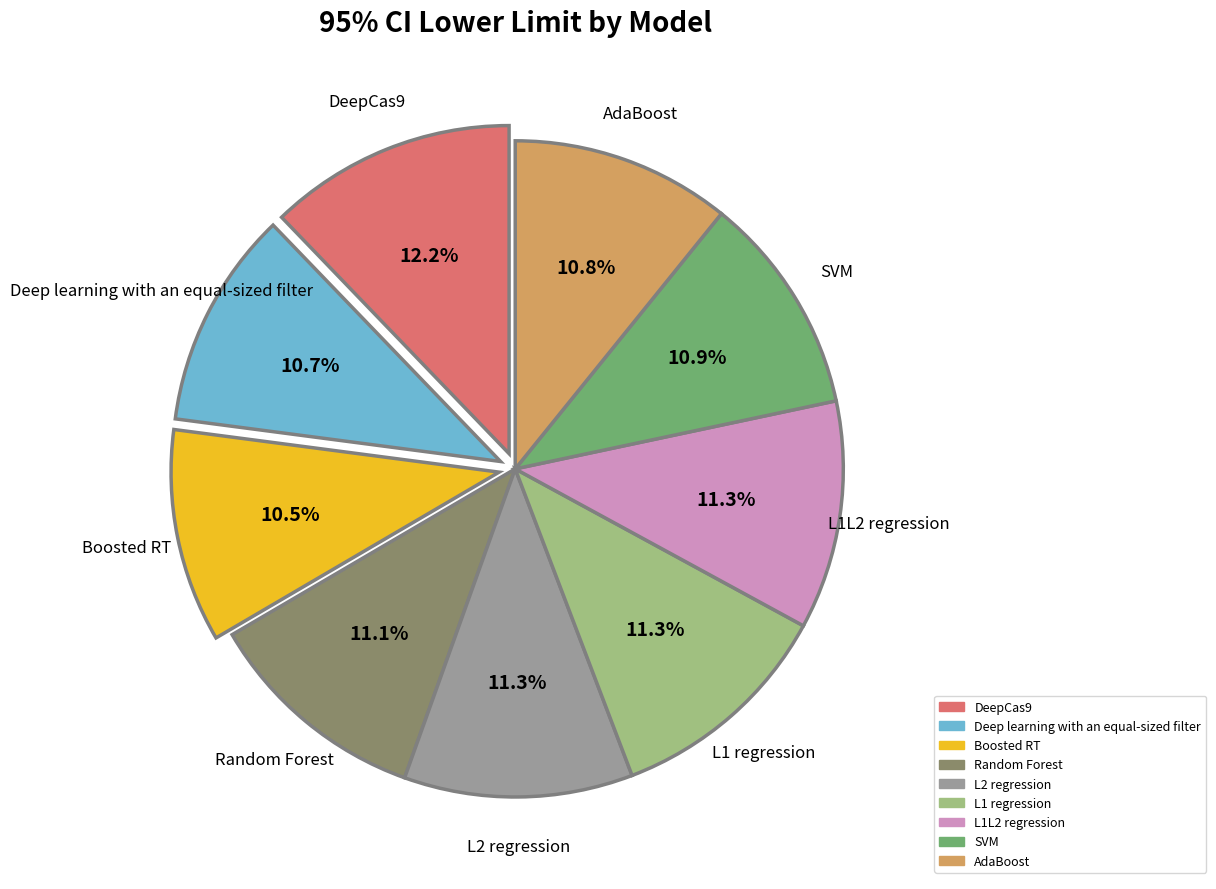

Between DeepCas9 and AdaBoost, which is larger?

DeepCas9